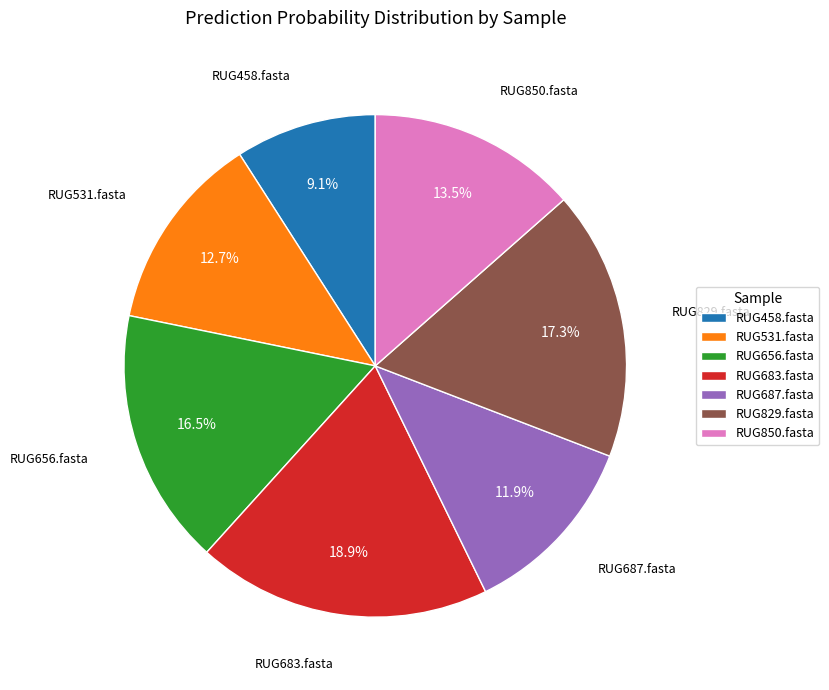

Which slice is the largest?

RUG683.fasta